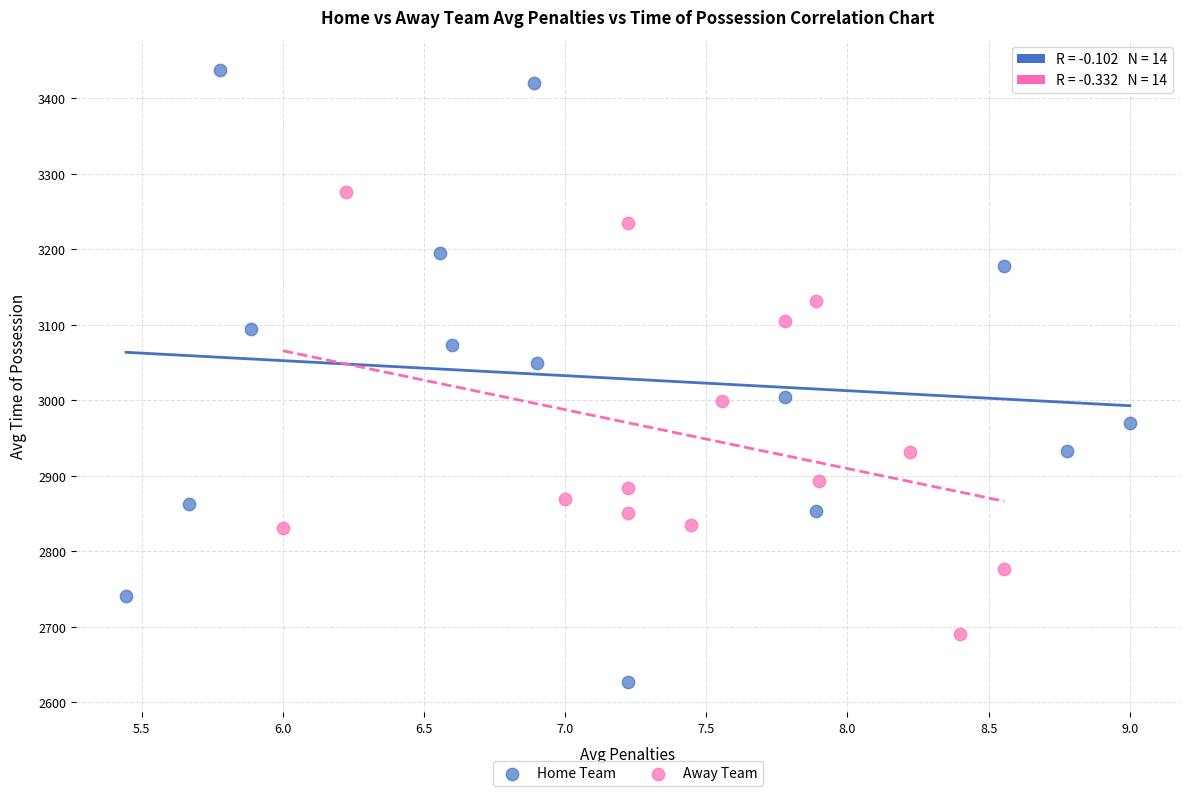

Which series has the largest Y range (max minus min)?

Home Team